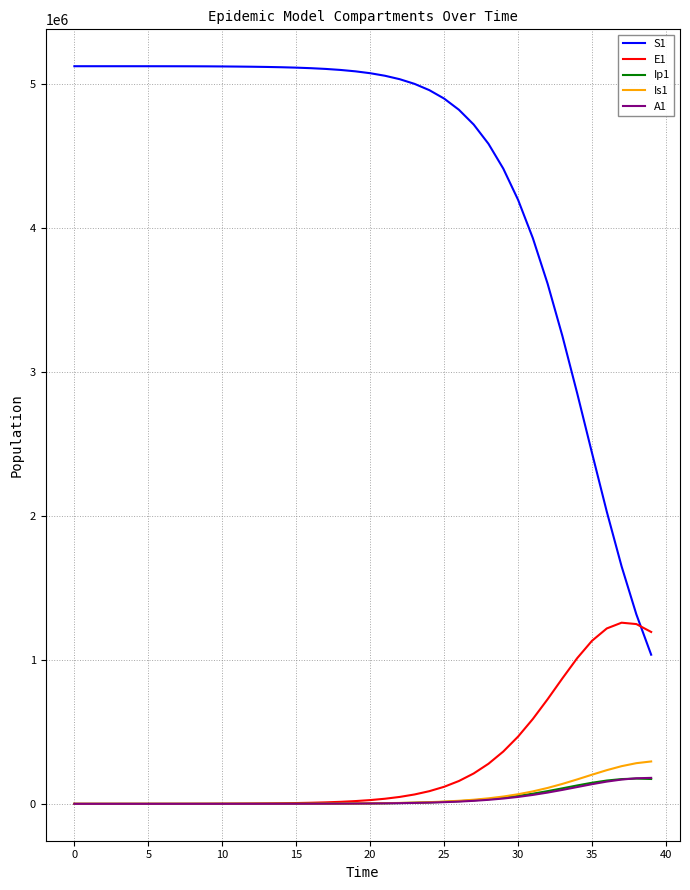

Which series has the largest range (max minus min)?

S1